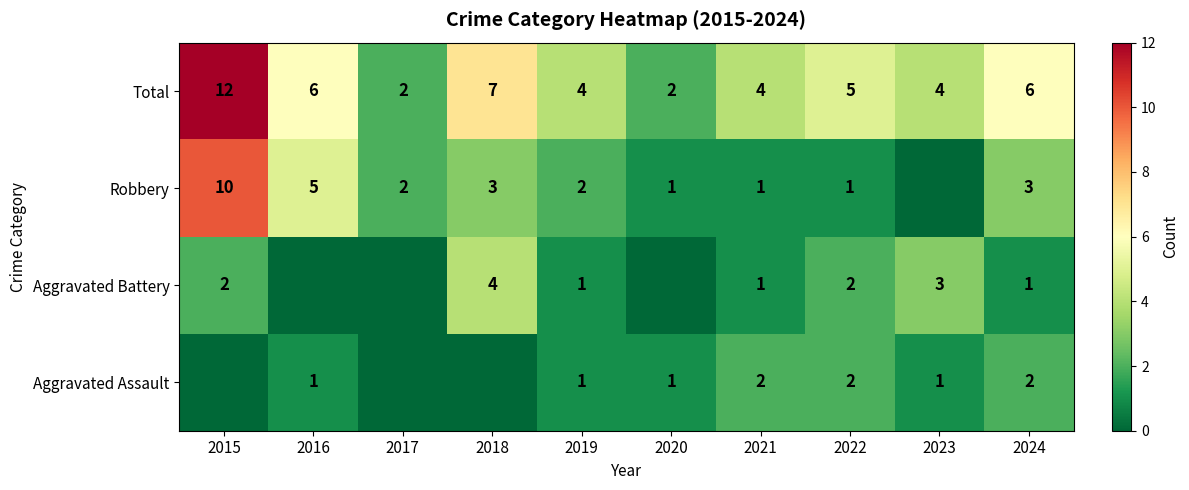

Is it true that Aggravated Battery equals 1 at 2024?

True